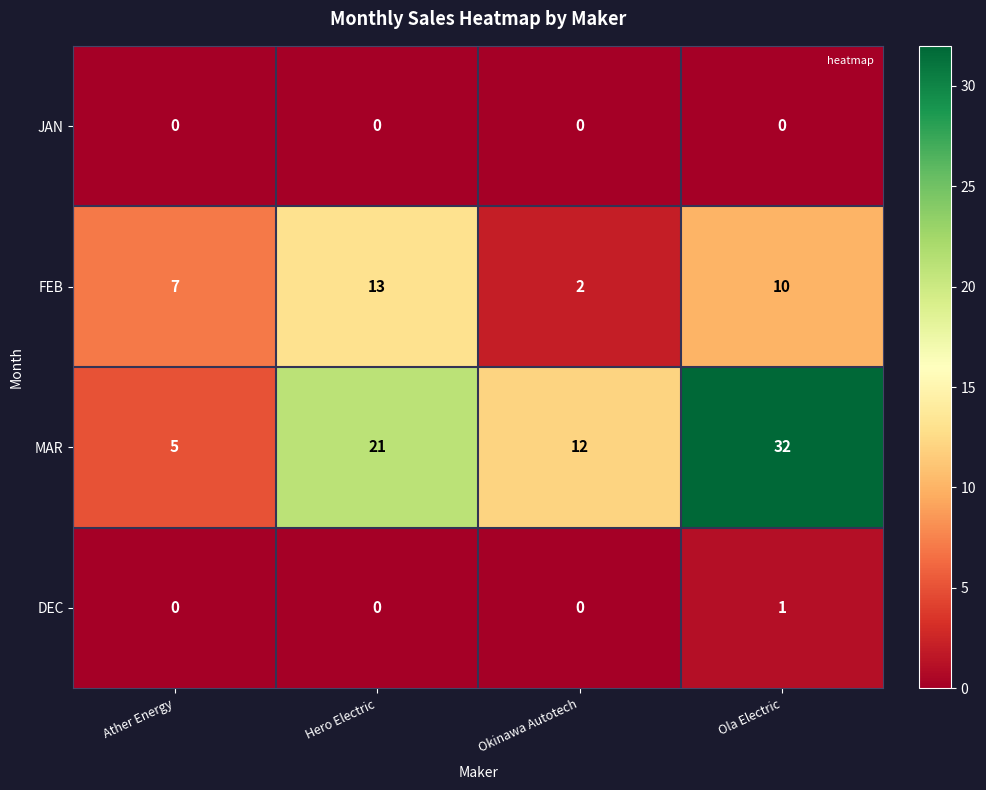

Read the MAR value at Ather Energy.

5